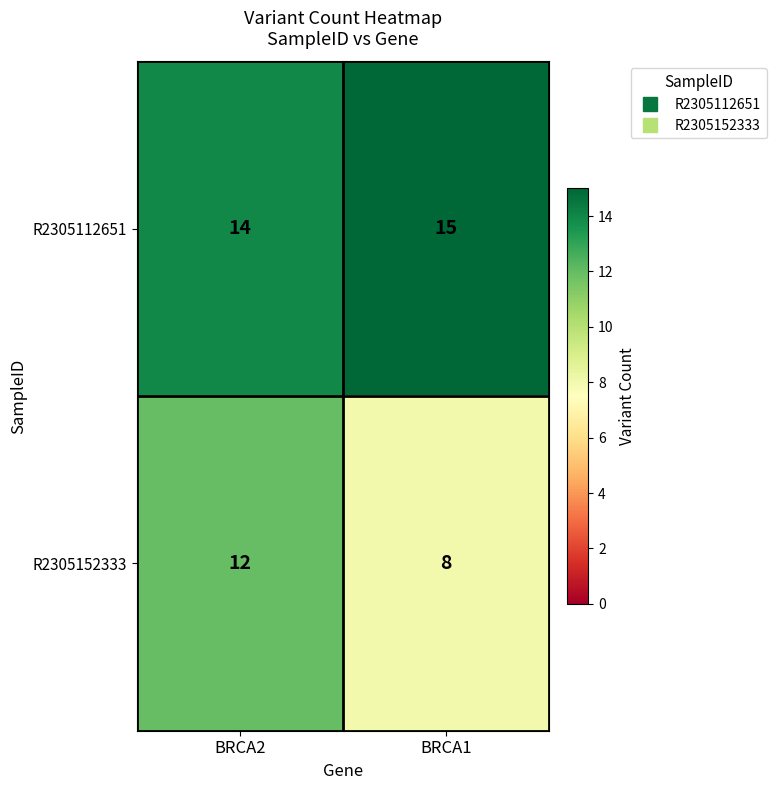

What value does the R2305112651 series have at BRCA1?

15